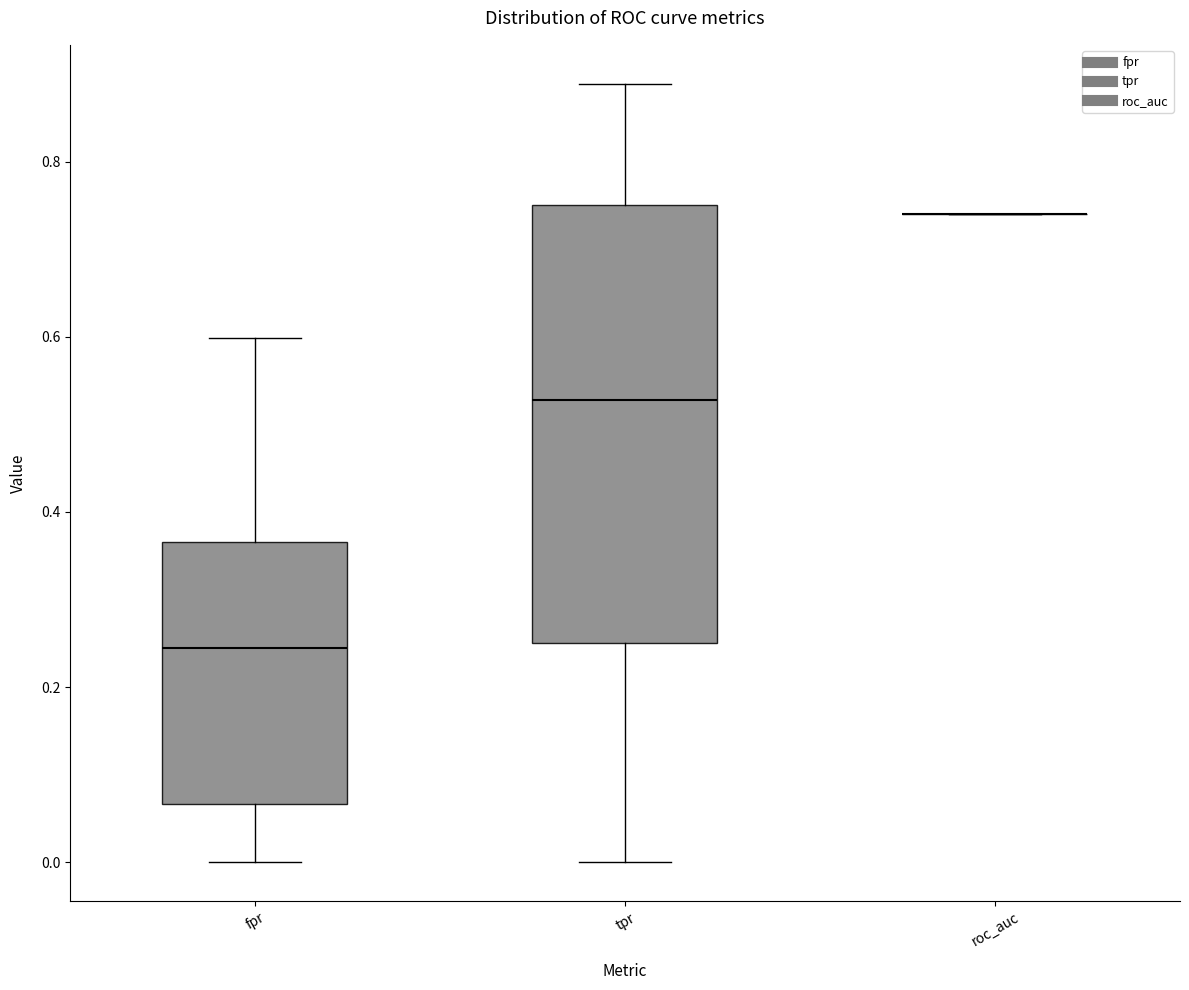

Comparing the boxes themselves (not the whiskers), which one is the tallest?

tpr